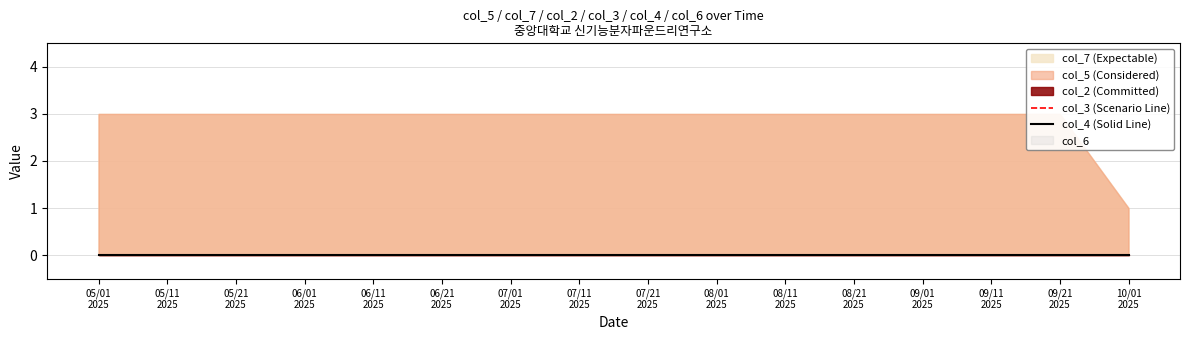

The col_7 series shows 5 at 20250811. True or false?

False